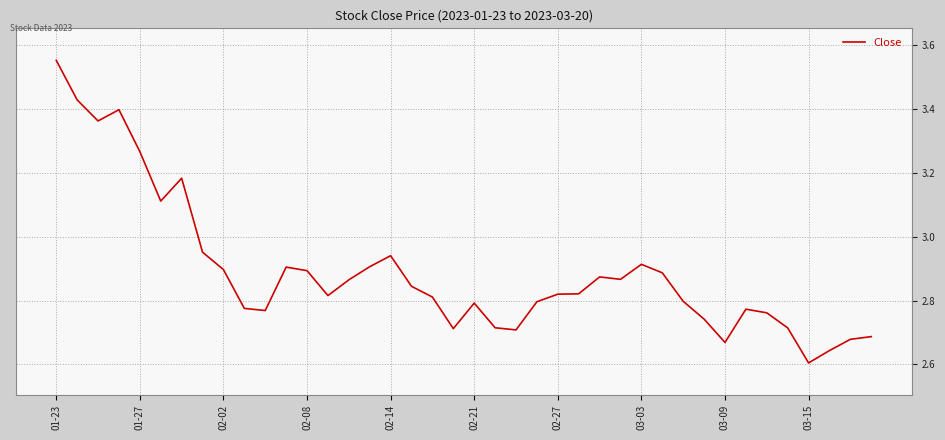

What is the difference between the maximum and minimum values?

0.9